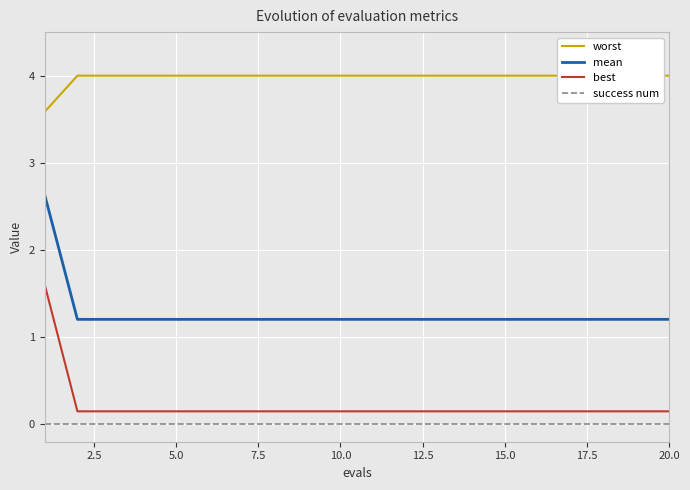

How many categories are shown in the chart?

20